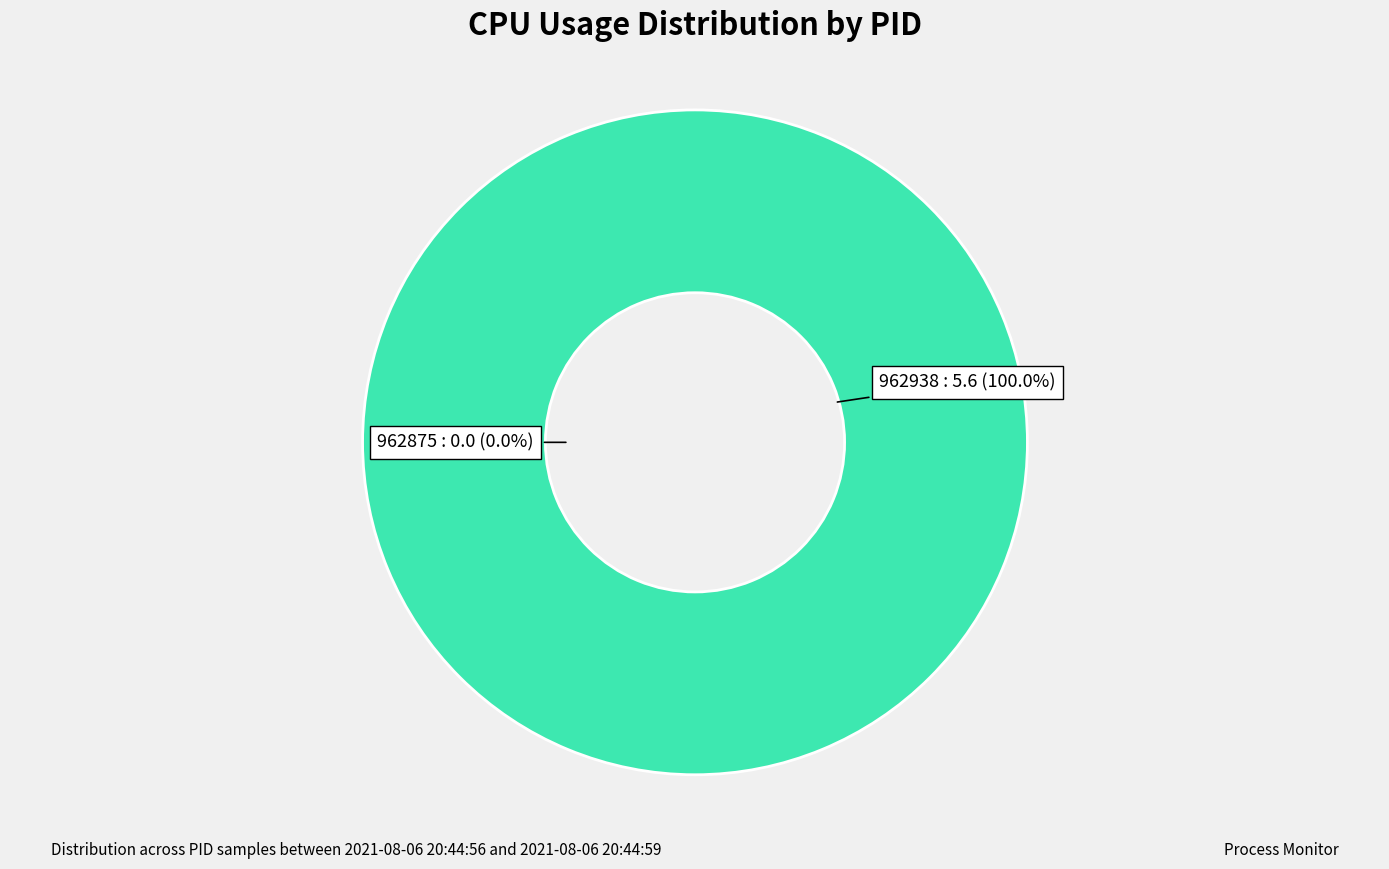

What is the smallest slice in the pie chart?

962875